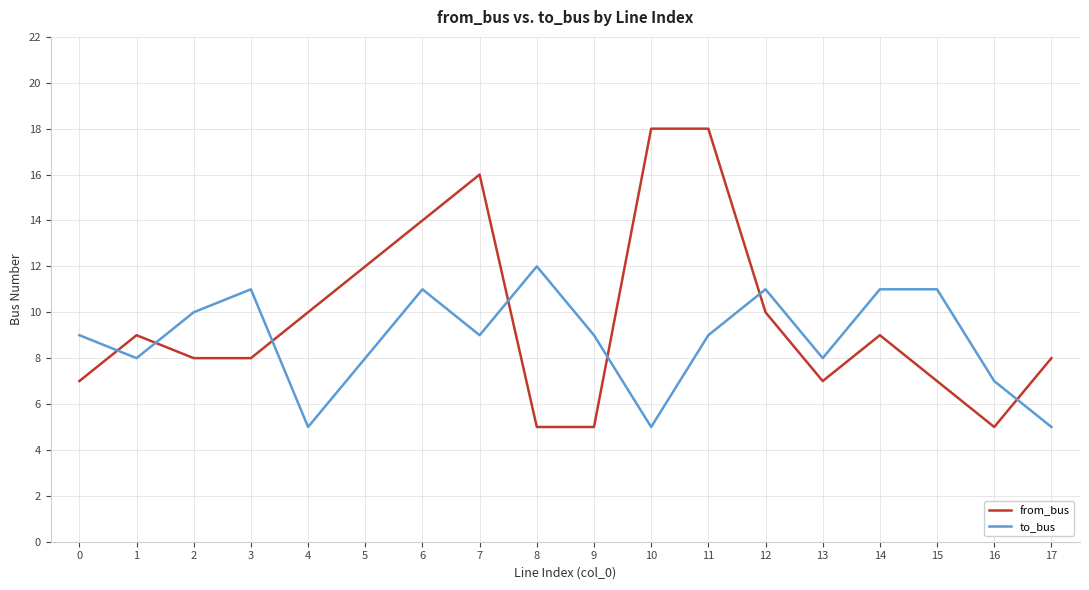

What is the difference between the maximum and minimum values in the from_bus series?

13